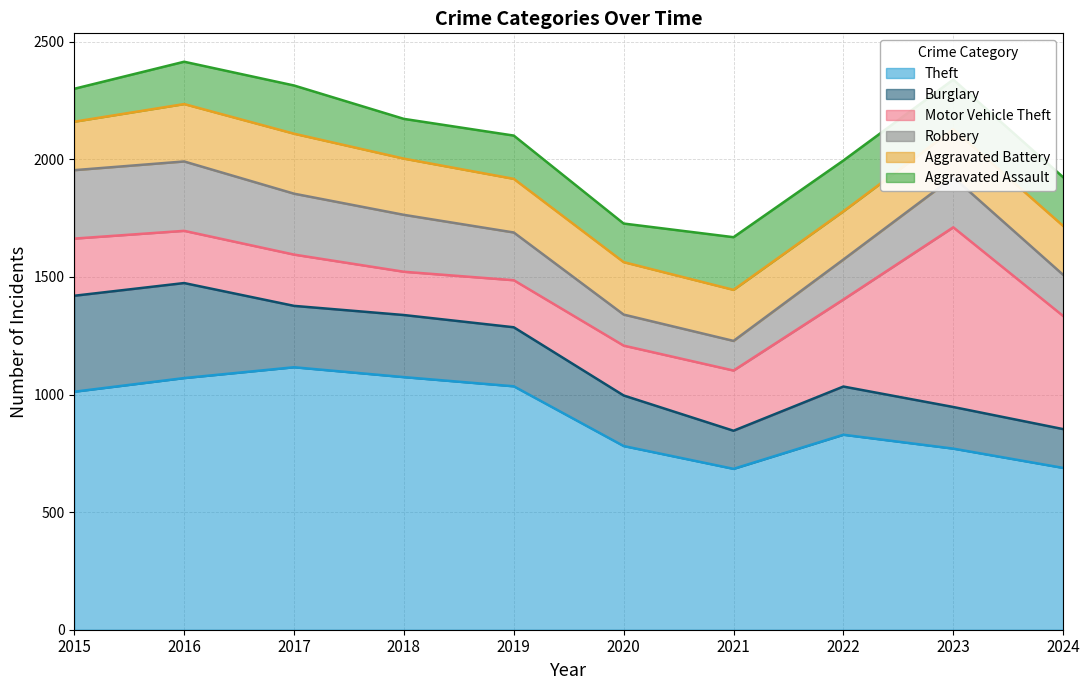

Reading left to right, what are all the values shown in this chart?

Theft: 2015=1012	2016=1070	2017=1116	2018=1074	2019=1035	2020=781	2021=684	2022=829	2023=770	2024=688
Burglary: 2015=408	2016=404	2017=261	2018=264	2019=251	2020=215	2021=162	2022=205	2023=177	2024=165
Motor Vehicle Theft: 2015=243	2016=222	2017=218	2018=184	2019=200	2020=212	2021=256	2022=370	2023=764	2024=481
Robbery: 2015=291	2016=295	2017=259	2018=242	2019=203	2020=132	2021=126	2022=170	2023=213	2024=175
Aggravated Battery: 2015=206	2016=244	2017=255	2018=239	2019=228	2020=223	2021=217	2022=205	2023=204	2024=208
Aggravated Assault: 2015=140	2016=180	2017=205	2018=169	2019=184	2020=164	2021=224	2022=216	2023=211	2024=207